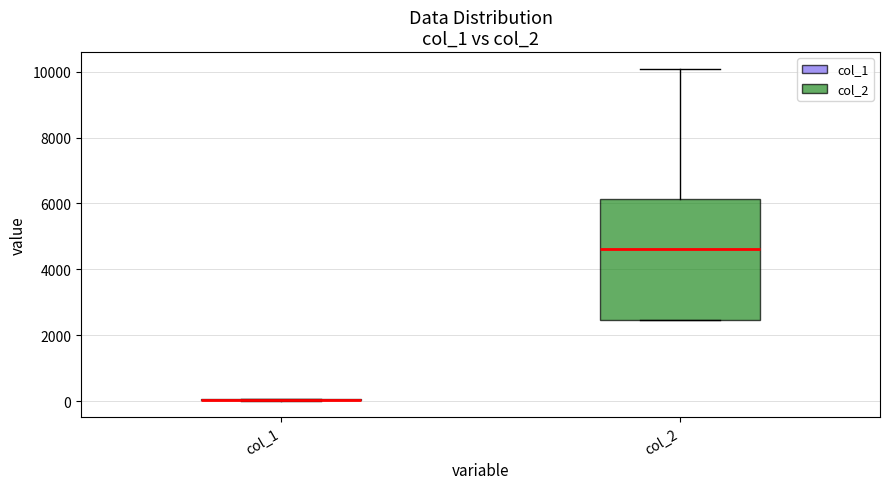

Which box is the tallest, from its lower edge to its upper edge?

col_2